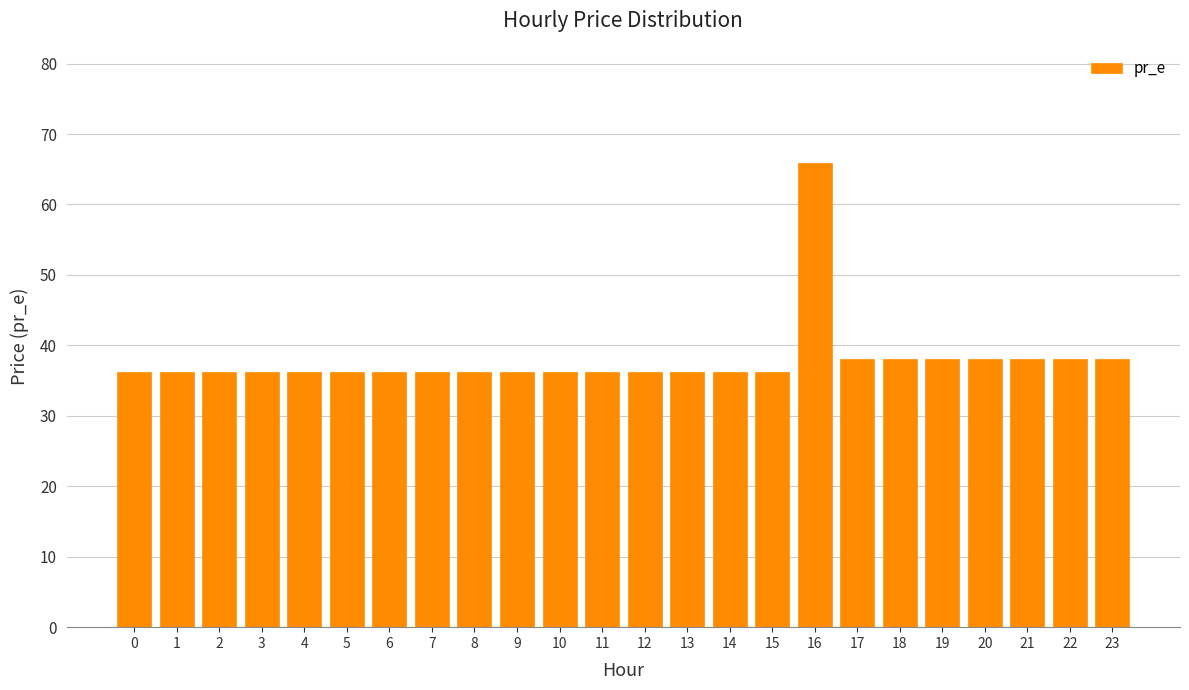

Reading left to right, what are all the values shown in this chart?

36.3	36.3	36.3	36.3	36.3	36.3	36.3	36.3	36.3	36.3	36.3	36.3	36.3	36.3	36.3	36.3	65.9	38.0	38.0	38.0	38.0	38.0	38.0	38.0